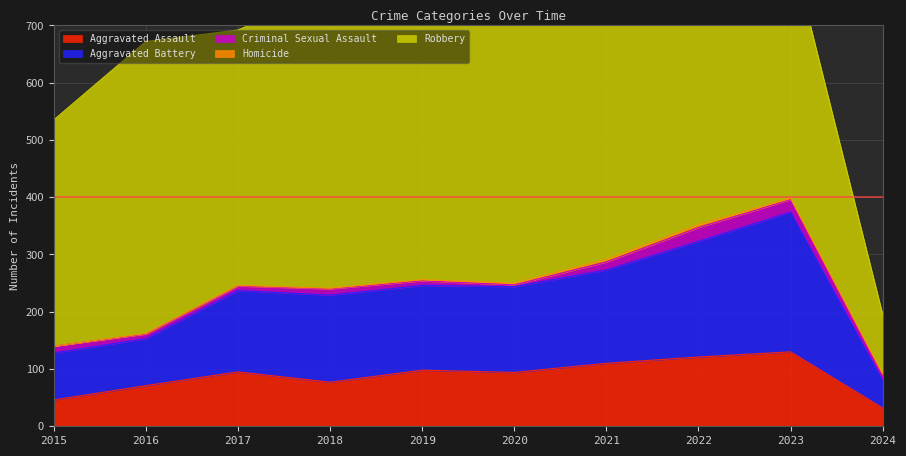

What is the total value across all series at 2018?

761